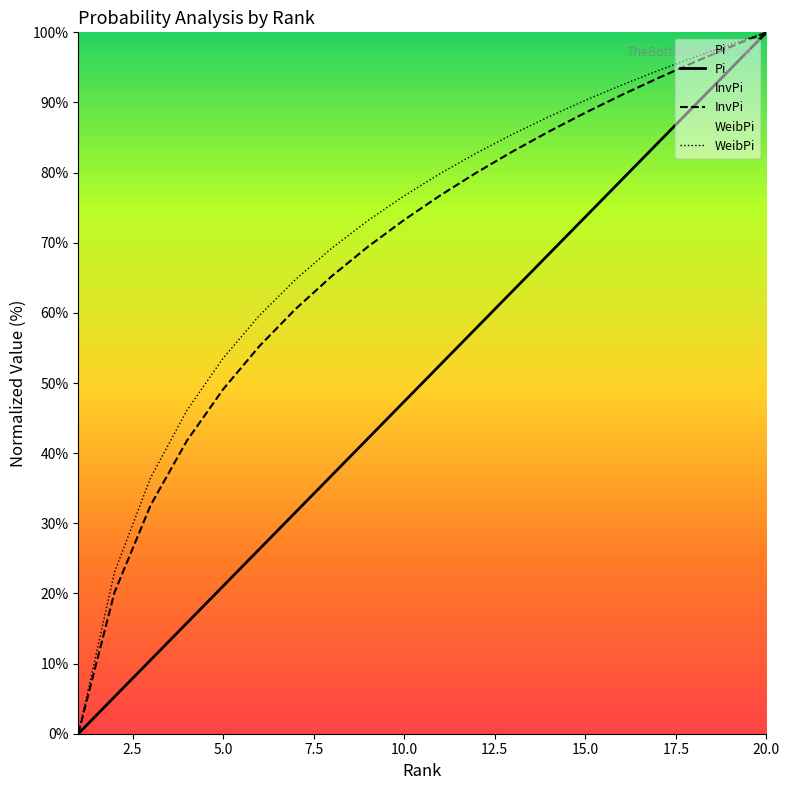

Is it true that Pi equals 89.5 at 18?

True